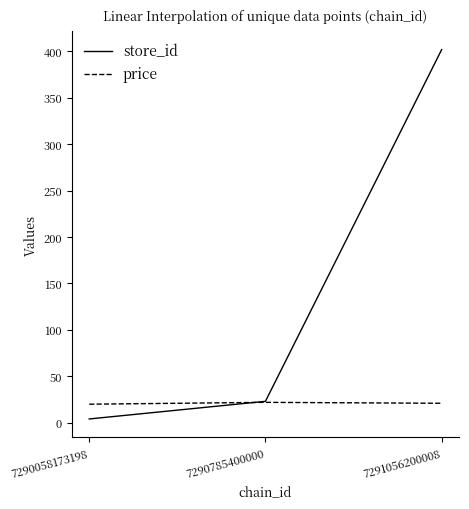

Is it true that store_id equals 267.0 at 7291056200008?

False